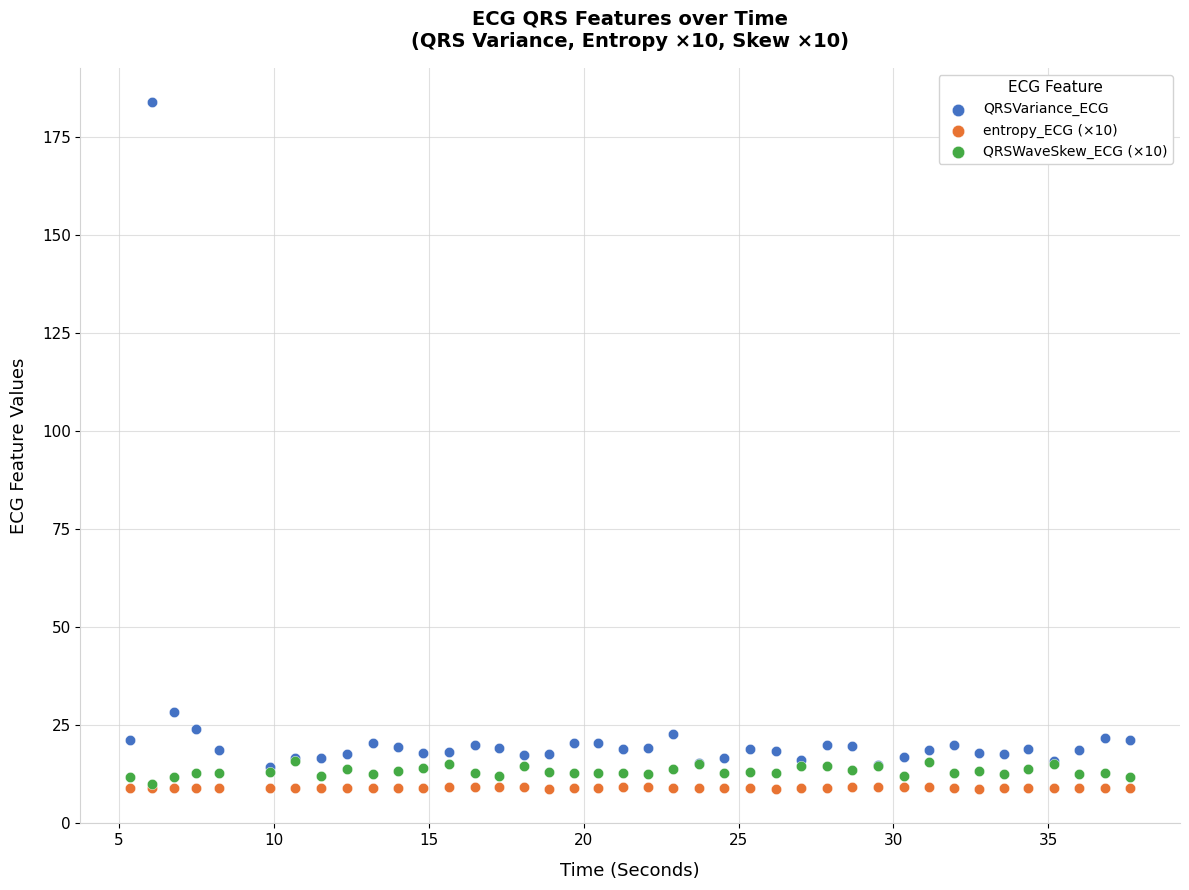

Which series has the widest spread of Y values?

QRSVariance_ECG